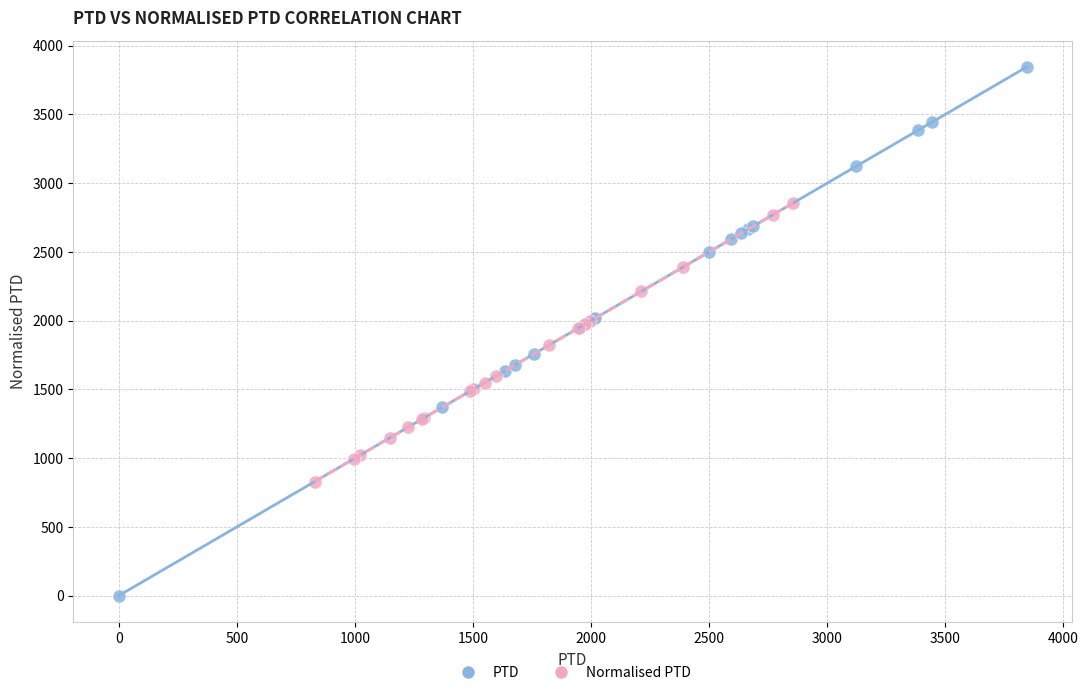

Which series contains the highest Y value?

PTD